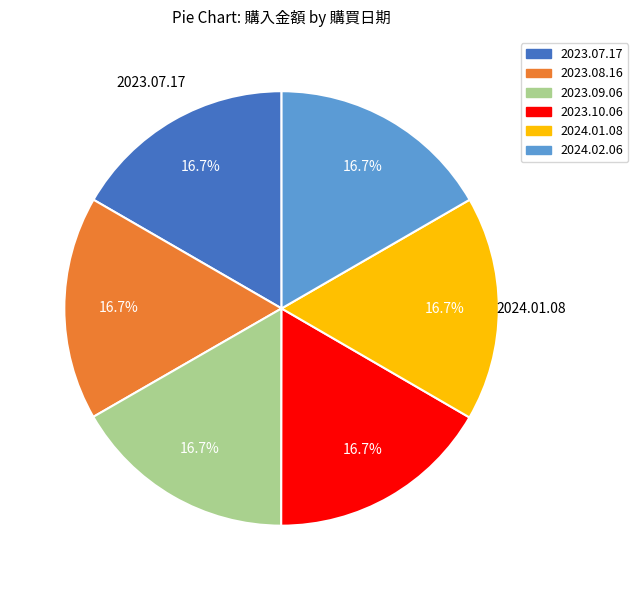

Is there any slice that represents more than half of the pie?

No